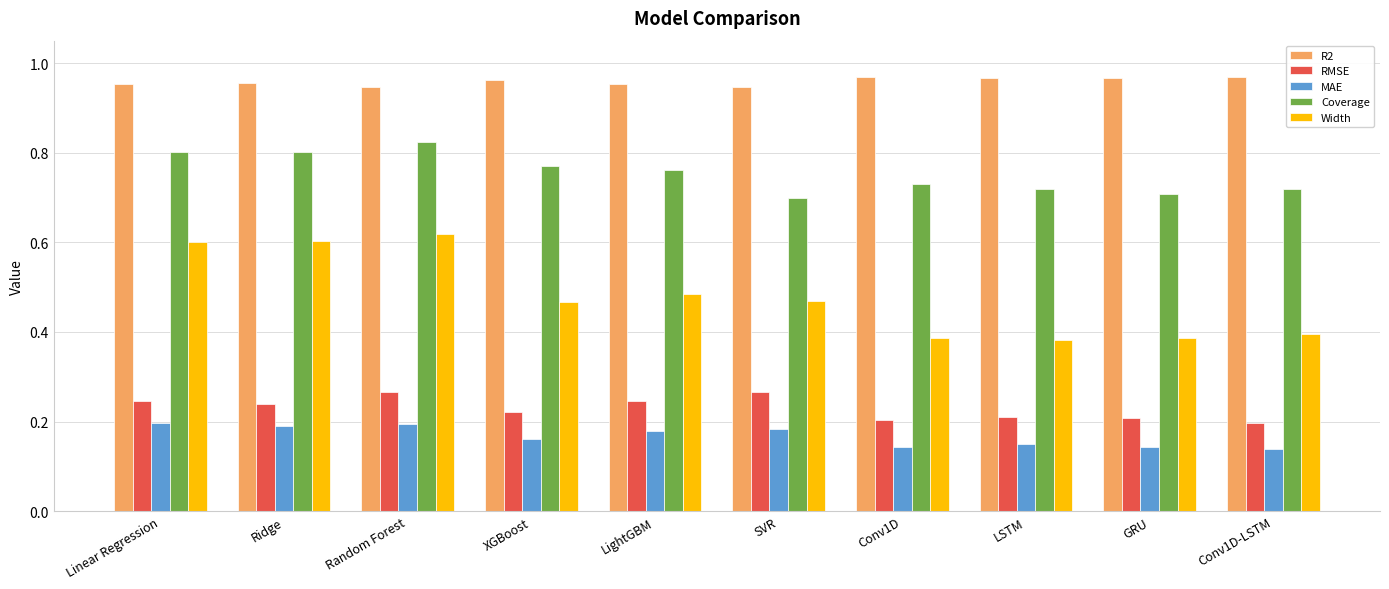

What is the sum of all RMSE values?

2.3